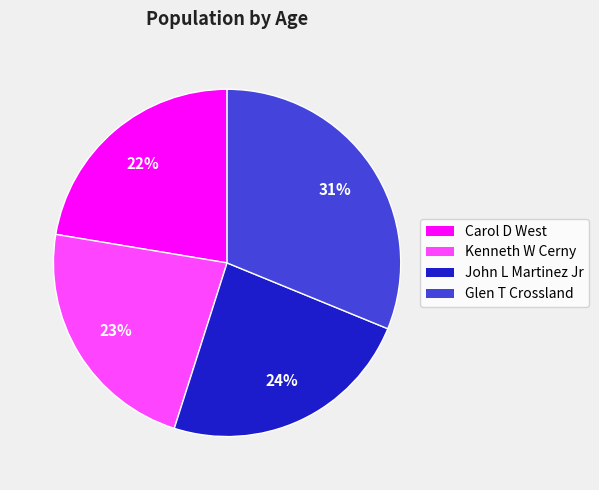

What is the largest slice in the pie chart?

Glen T Crossland